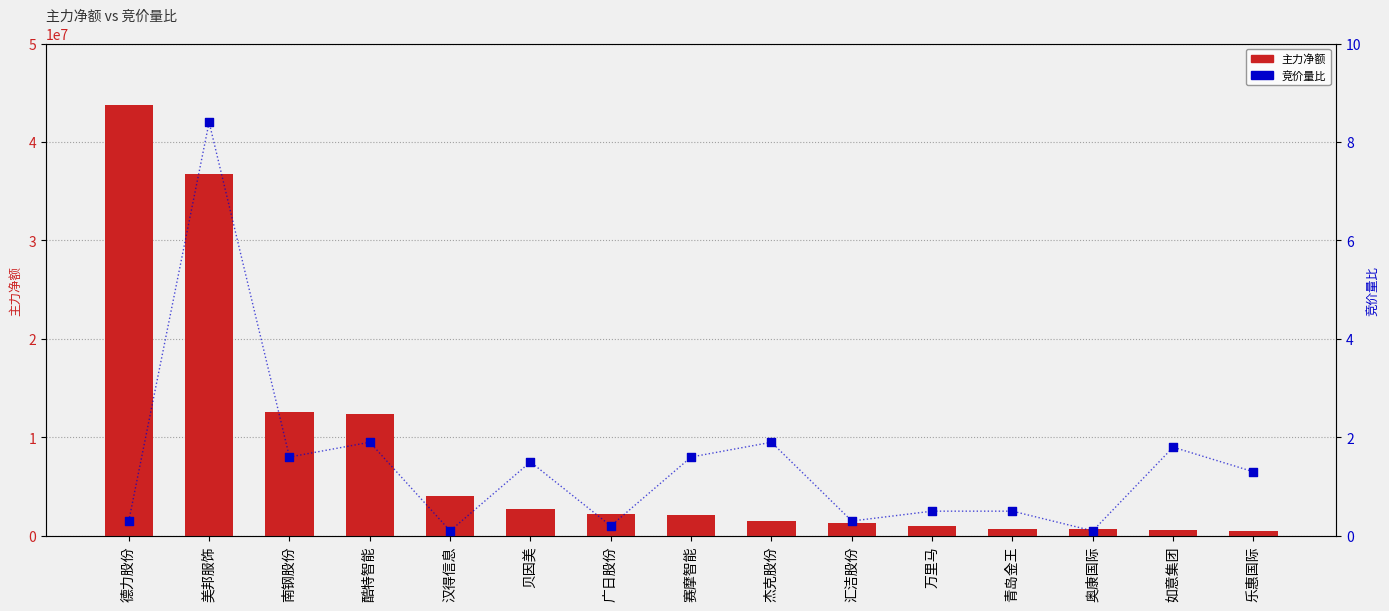

Which series contains the lowest Y value?

竞价量比